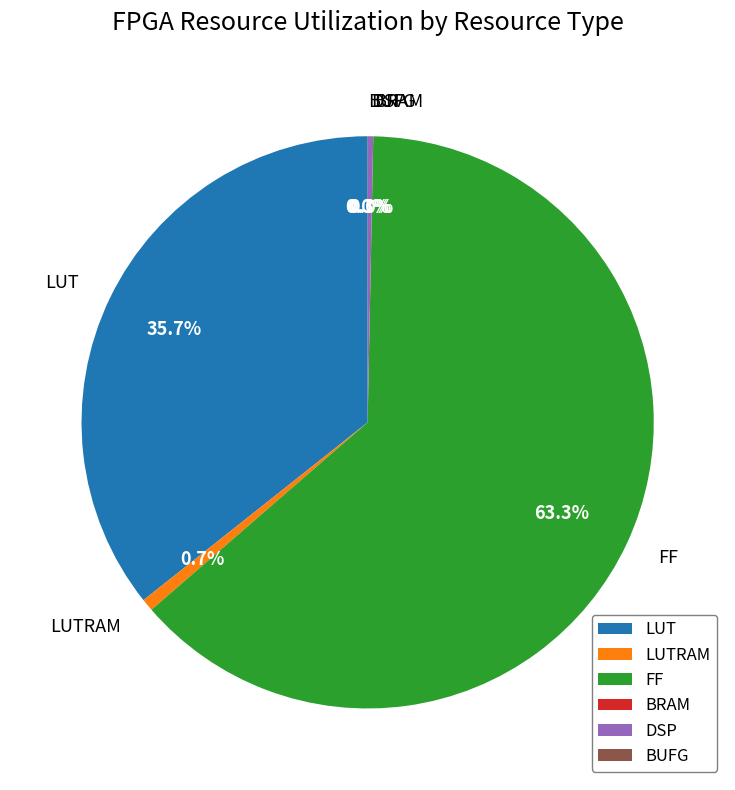

Which category has the biggest portion of the pie?

FF